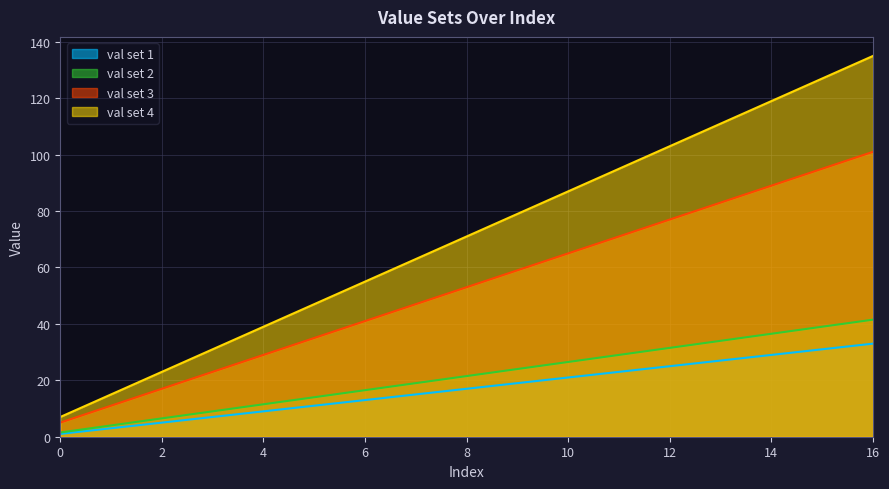

What is the highest value of the val set 2 series?

41.5